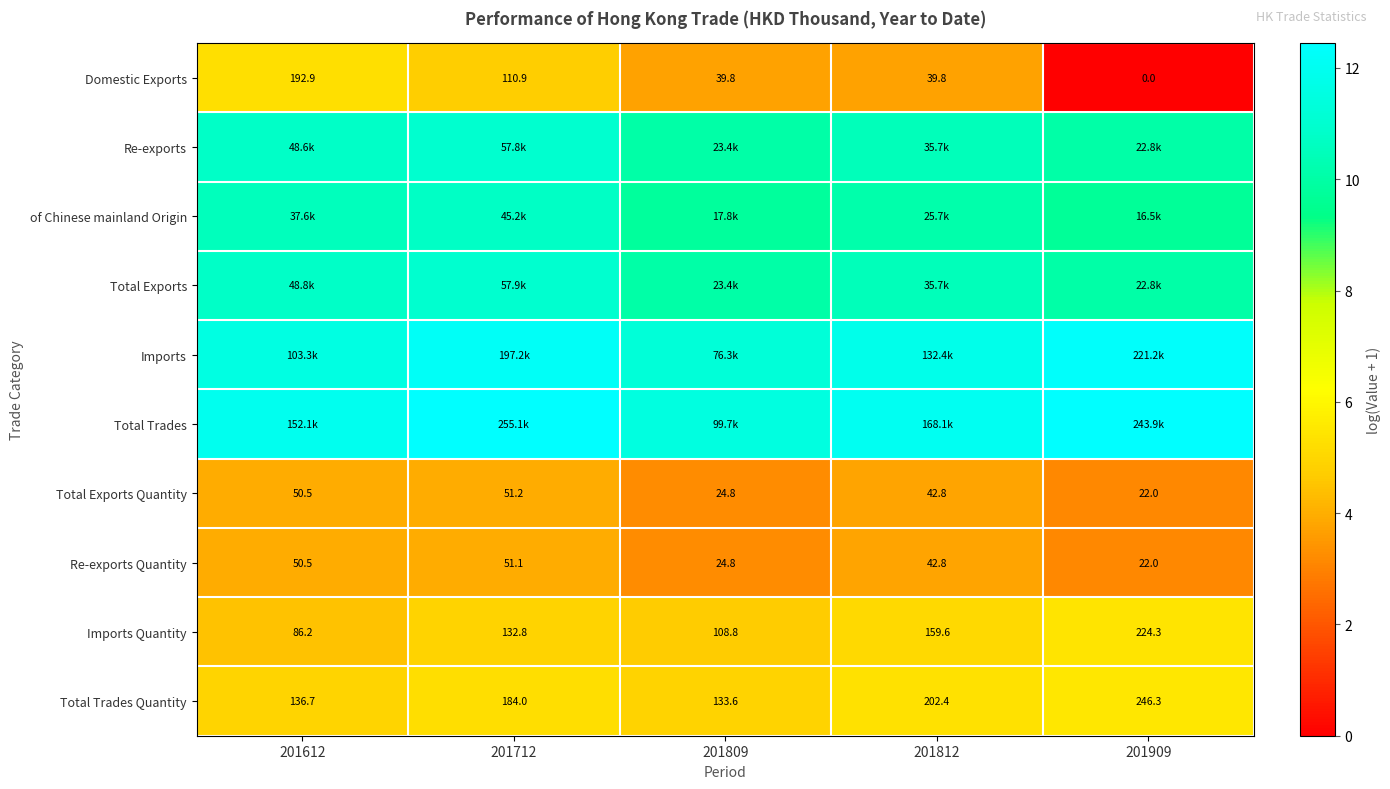

True or false: Total Exports has a value of 11.0 at 201712.

True